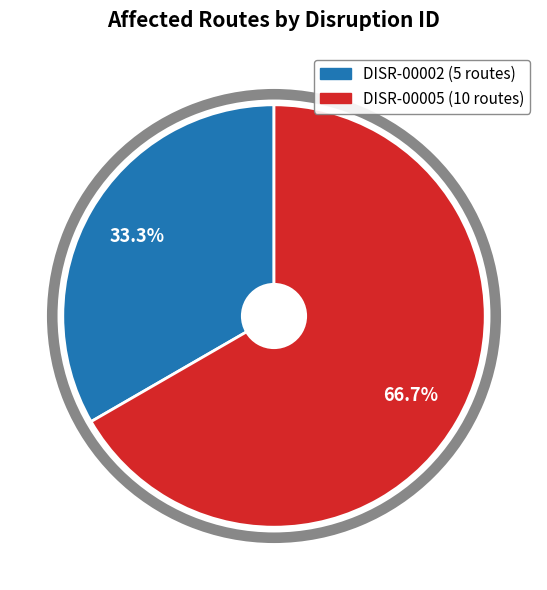

Which slice is the largest?

DISR-00005